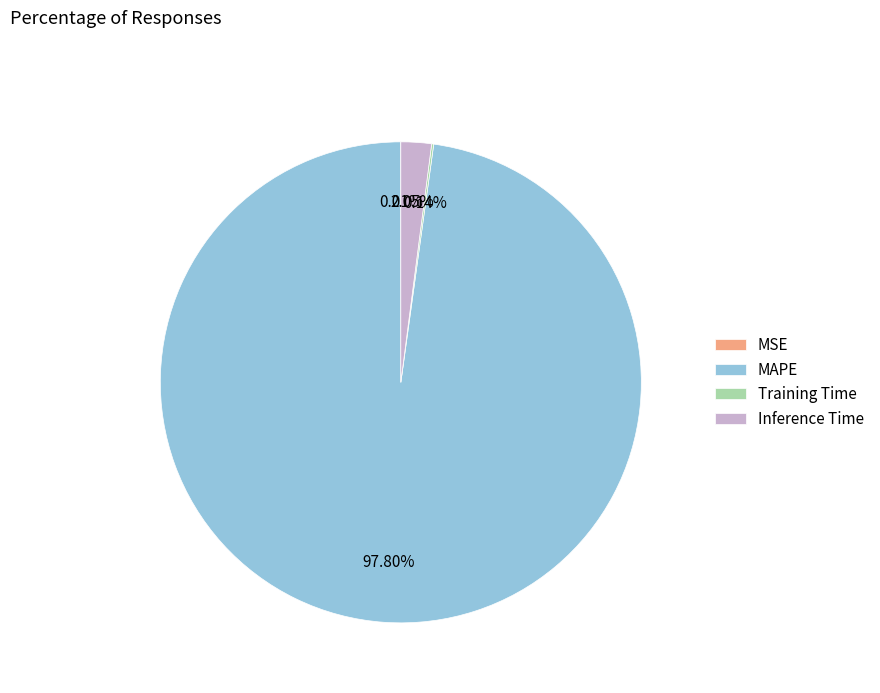

Does Inference Time represent more than half of the total?

No